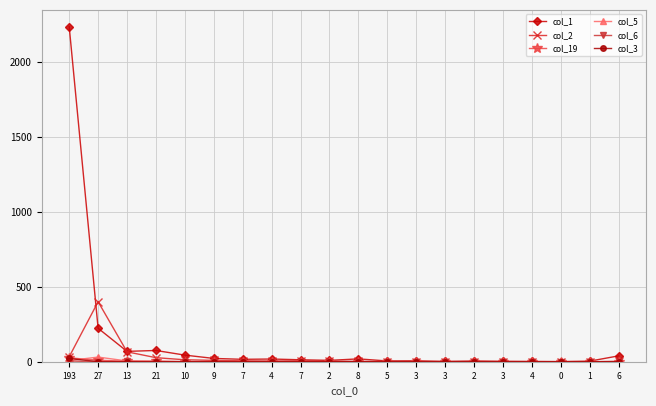

How many lines are shown in the chart?

6